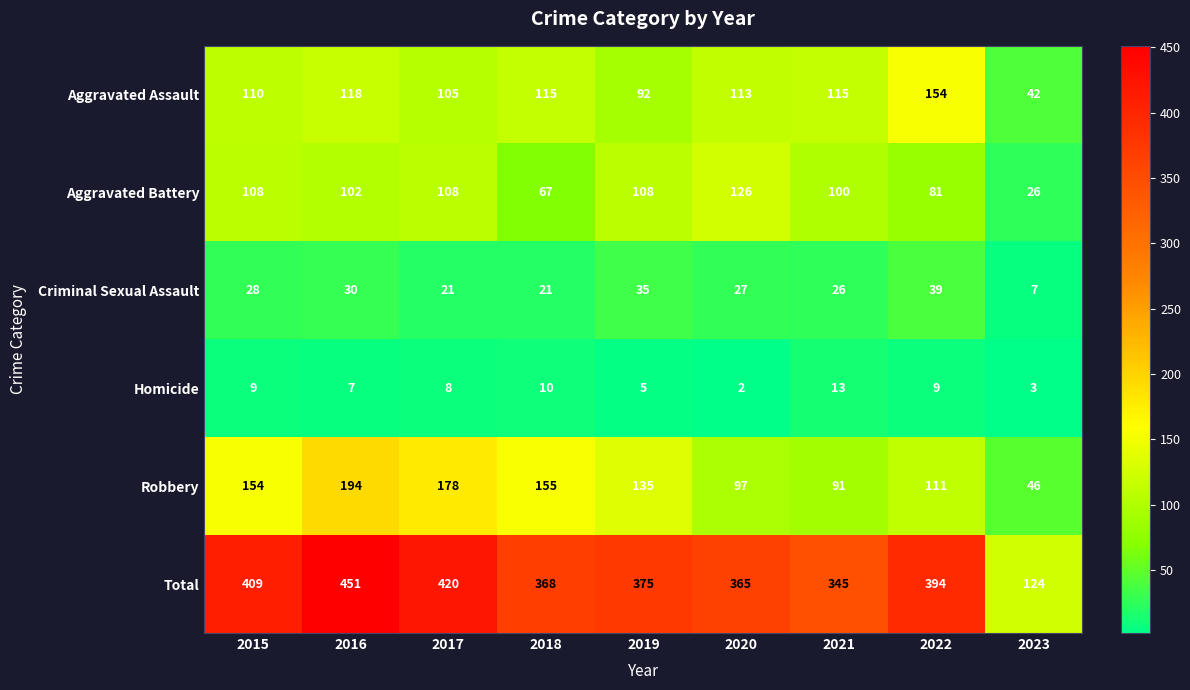

Where does the Robbery series first go above 135?

2015